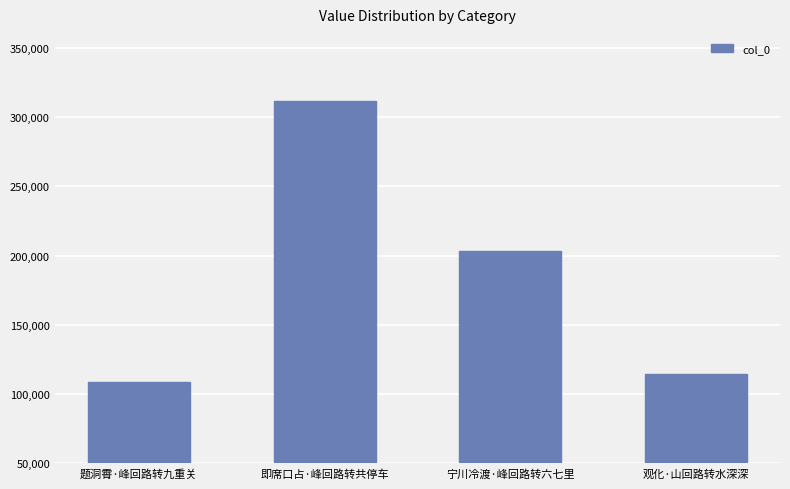

Reading left to right, transcribe all the data shown in this chart.

108955	311708	203438	114861